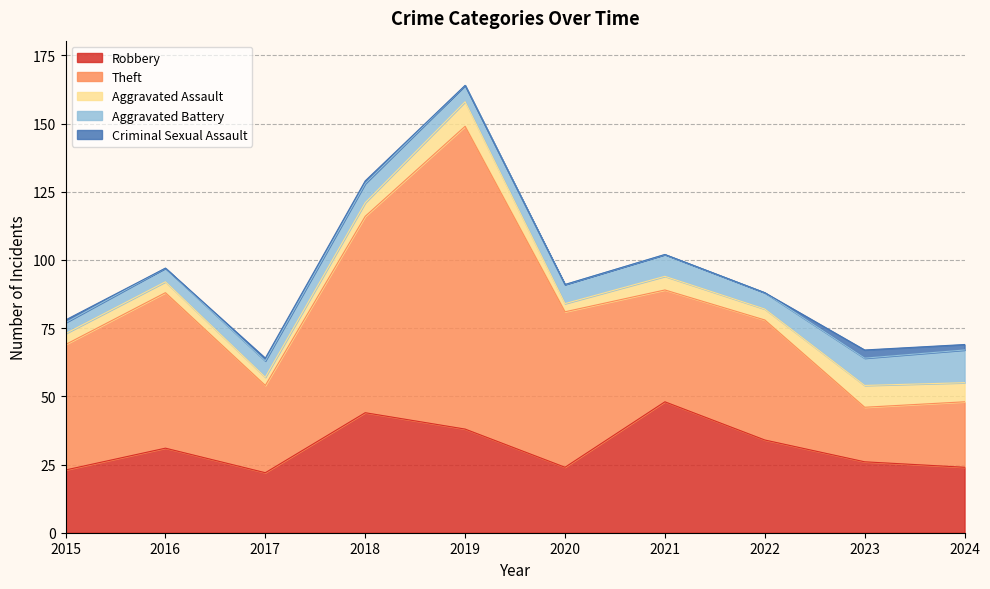

Between 2015 and 2020, which series saw the biggest shift?

Theft